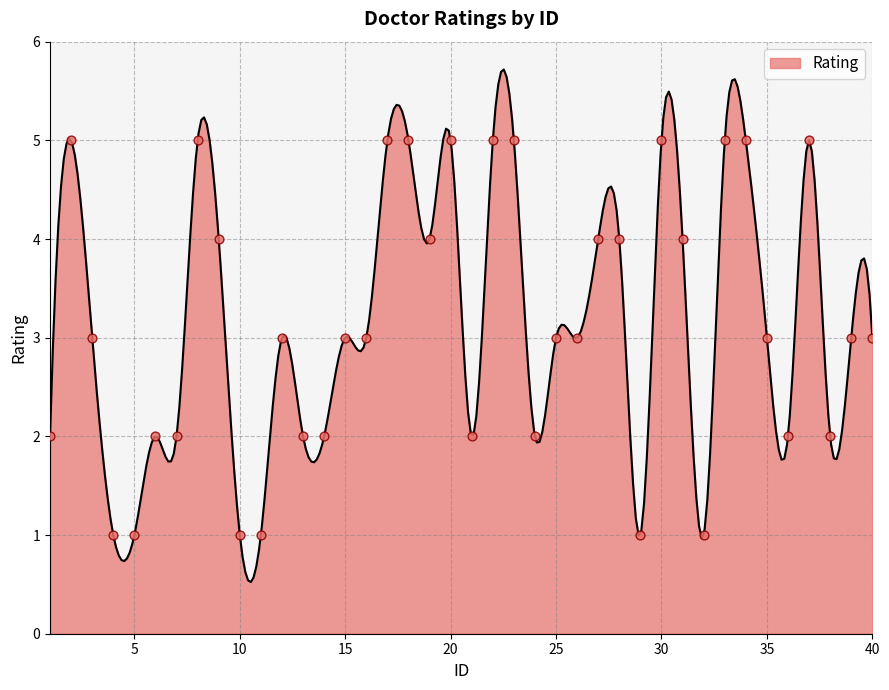

What is the change in value from 28 to 39?

-1